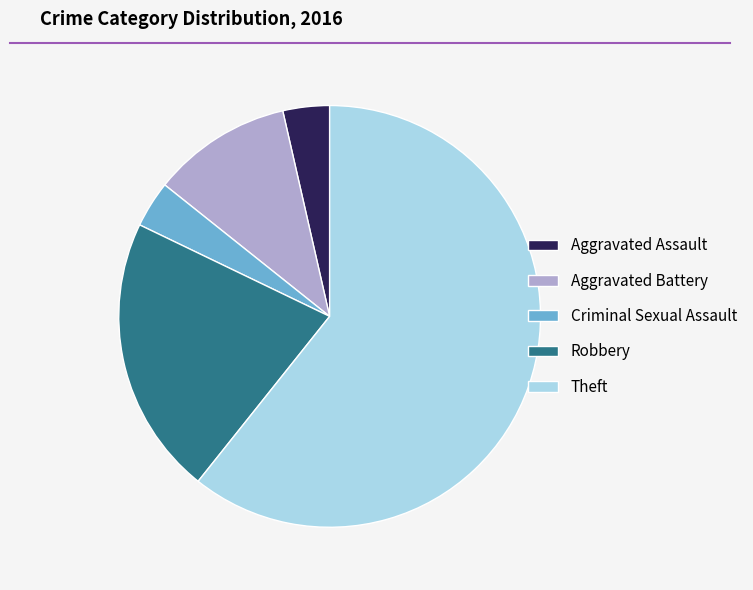

Approximately how many times larger is the value at Aggravated Assault compared to Aggravated Battery?

0.3